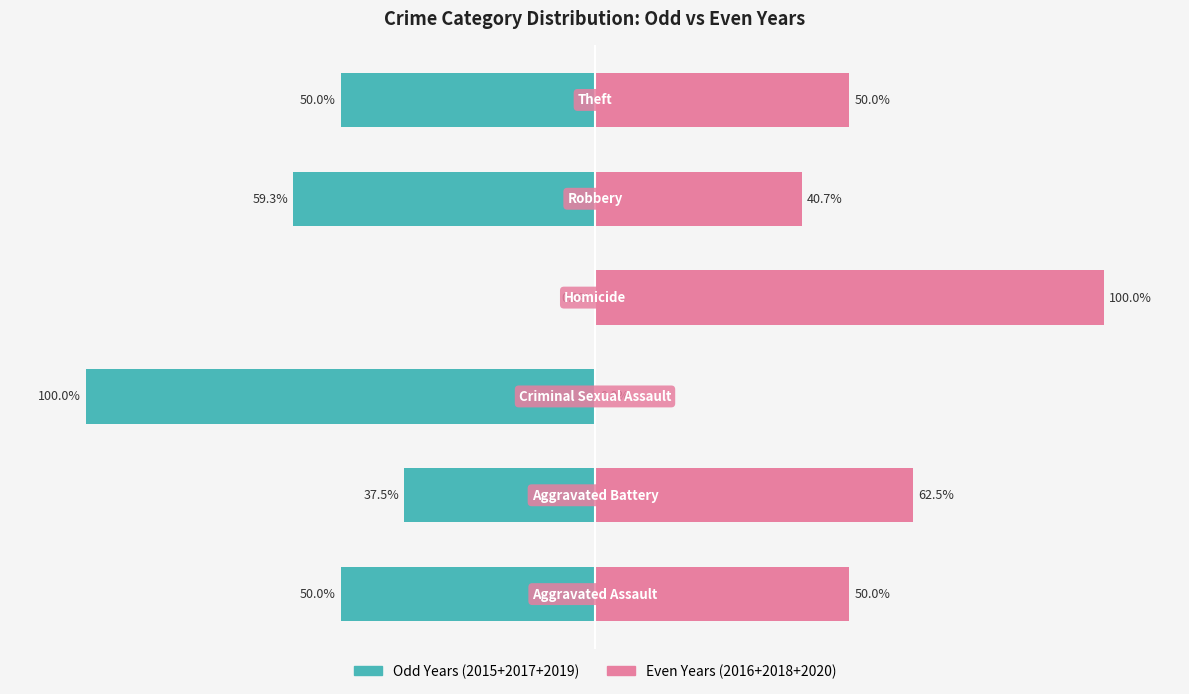

What is the average value of the Odd Years (2015+2017+2019) series?

-49.5